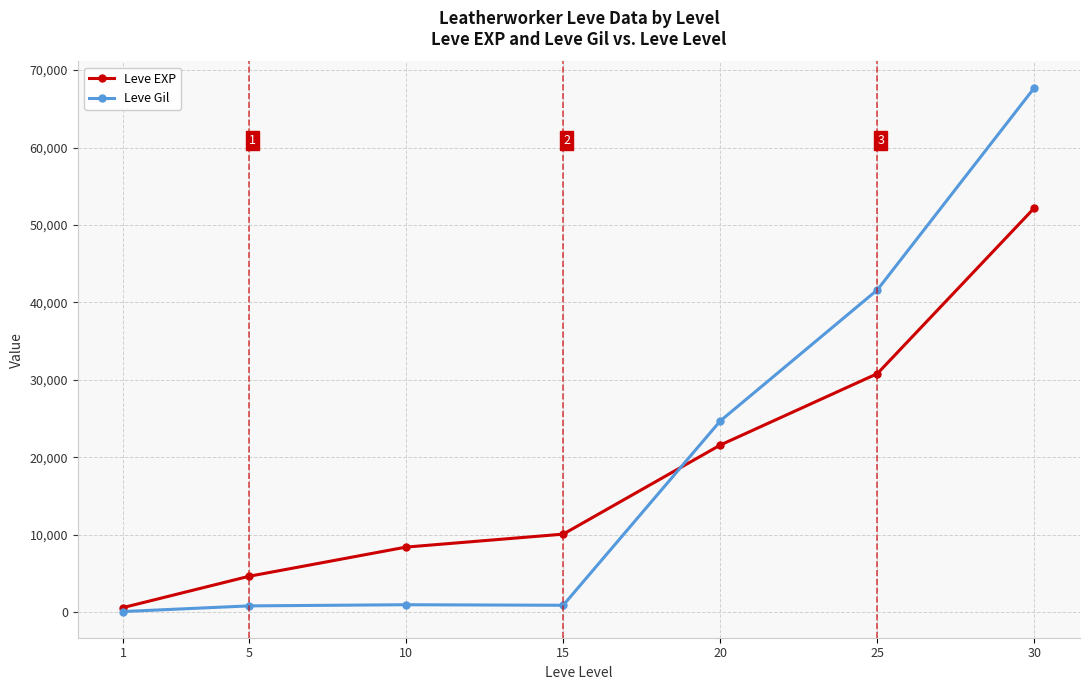

How many lines are shown in the chart?

2